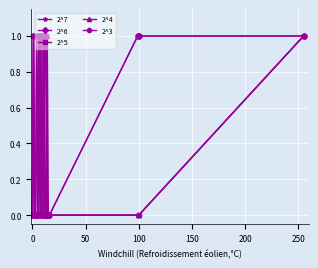

What is the value of the 2^7 point at the 12th from the left?

1